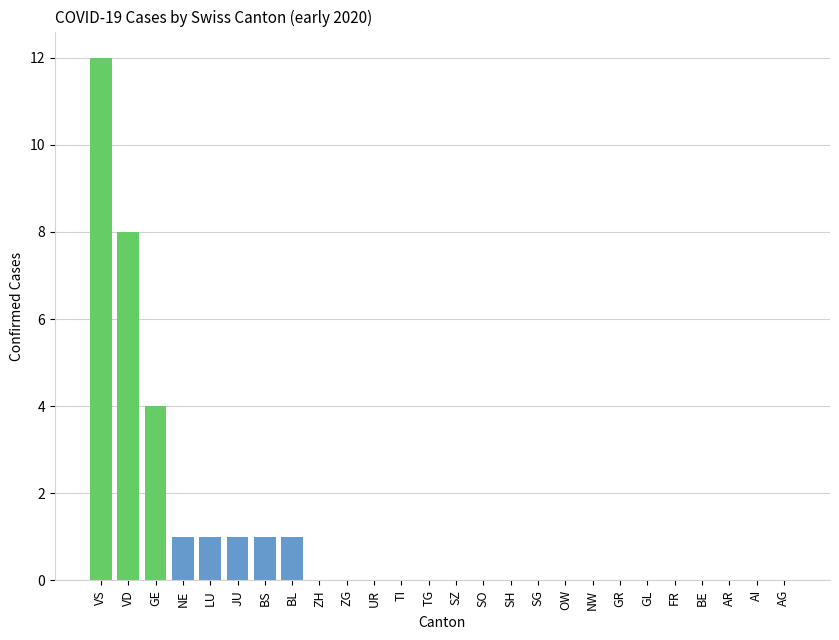

What is the change in value from BL to BE?

-1